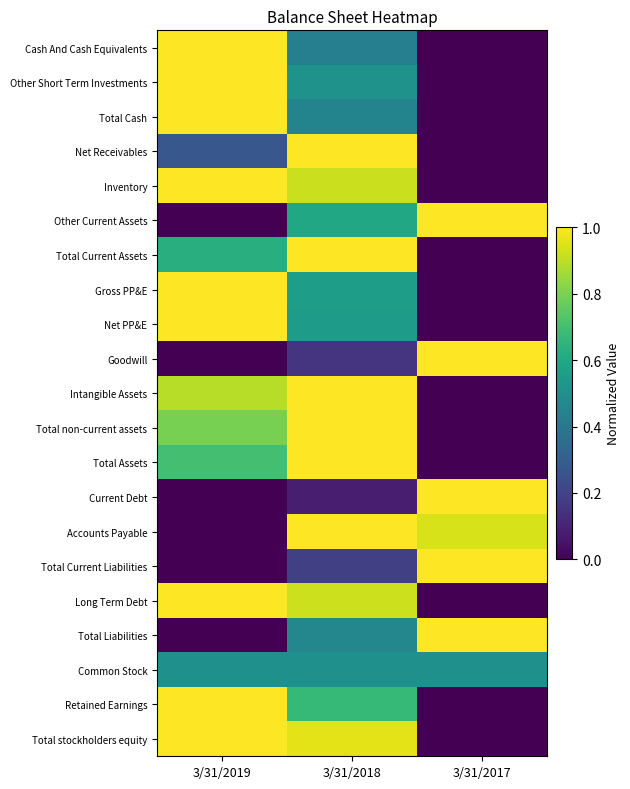

Reading left to right, what are all the values shown in this chart?

Cash And Cash Equivalents: 3/31/2019=1.0	3/31/2018=0.4	3/31/2017=0.0
Other Short Term Investments: 3/31/2019=1.0	3/31/2018=0.5	3/31/2017=0.0
Total Cash: 3/31/2019=1.0	3/31/2018=0.5	3/31/2017=0.0
Net Receivables: 3/31/2019=0.3	3/31/2018=1.0	3/31/2017=0.0
Inventory: 3/31/2019=1.0	3/31/2018=0.9	3/31/2017=0.0
Other Current Assets: 3/31/2019=0.0	3/31/2018=0.6	3/31/2017=1.0
Total Current Assets: 3/31/2019=0.6	3/31/2018=1.0	3/31/2017=0.0
Gross PP&E: 3/31/2019=1.0	3/31/2018=0.6	3/31/2017=0.0
Net PP&E: 3/31/2019=1.0	3/31/2018=0.6	3/31/2017=0.0
Goodwill: 3/31/2019=0.0	3/31/2018=0.1	3/31/2017=1.0
Intangible Assets: 3/31/2019=0.9	3/31/2018=1.0	3/31/2017=0.0
Total non-current assets: 3/31/2019=0.8	3/31/2018=1.0	3/31/2017=0.0
Total Assets: 3/31/2019=0.7	3/31/2018=1.0	3/31/2017=0.0
Current Debt: 3/31/2019=0.0	3/31/2018=0.1	3/31/2017=1.0
Accounts Payable: 3/31/2019=0.0	3/31/2018=1.0	3/31/2017=0.9
Total Current Liabilities: 3/31/2019=0.0	3/31/2018=0.2	3/31/2017=1.0
Long Term Debt: 3/31/2019=1.0	3/31/2018=0.9	3/31/2017=0.0
Total Liabilities: 3/31/2019=0.0	3/31/2018=0.5	3/31/2017=1.0
Common Stock: 3/31/2019=0.5	3/31/2018=0.5	3/31/2017=0.5
Retained Earnings: 3/31/2019=1.0	3/31/2018=0.7	3/31/2017=0.0
Total stockholders equity: 3/31/2019=1.0	3/31/2018=1.0	3/31/2017=0.0